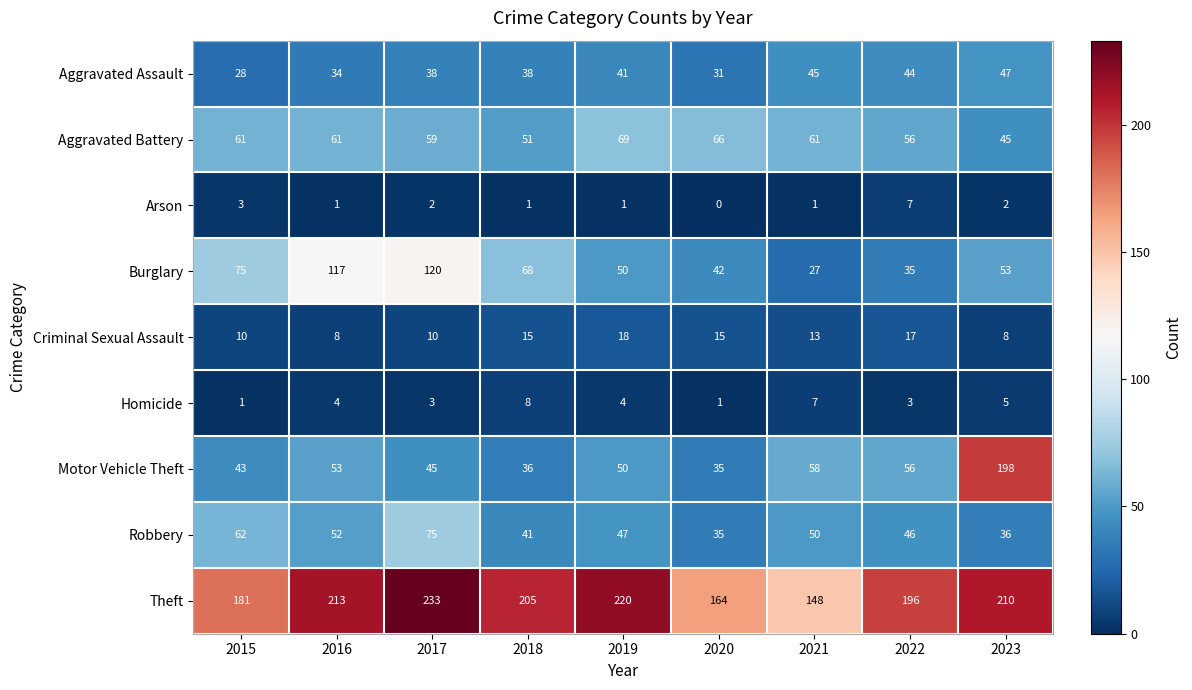

Rank the series at 2015 from highest to lowest value.

Theft, Burglary, Robbery, Aggravated Battery, Motor Vehicle Theft, Aggravated Assault, Criminal Sexual Assault, Arson, Homicide